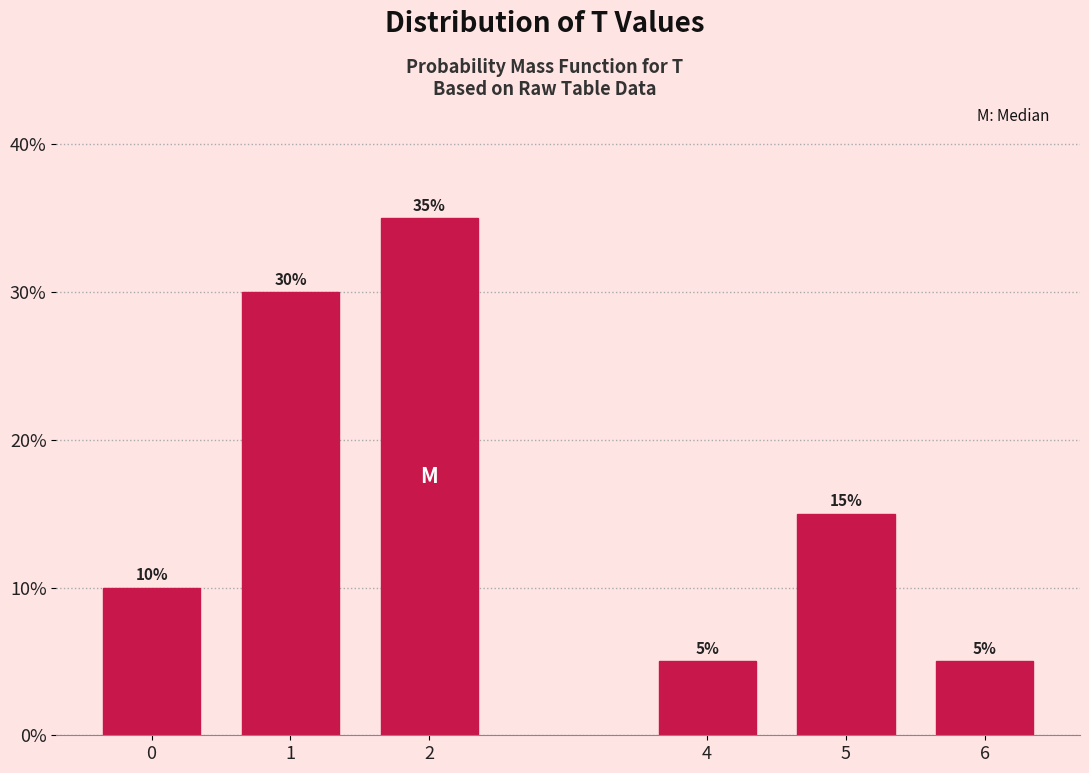

Reading left to right, list all the values displayed in this chart.

0=10	1=30	2=35	4=5	5=15	6=5